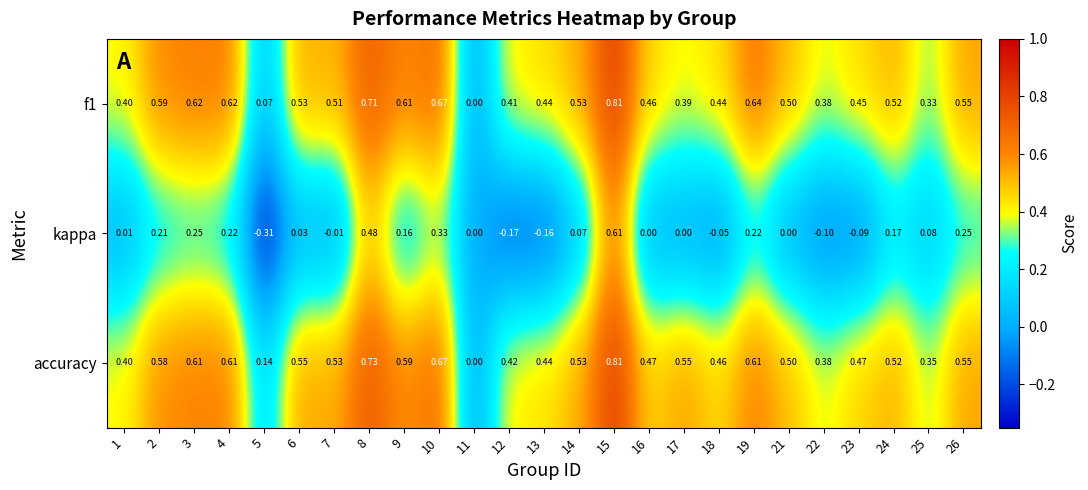

Which series has the largest total across all categories?

accuracy